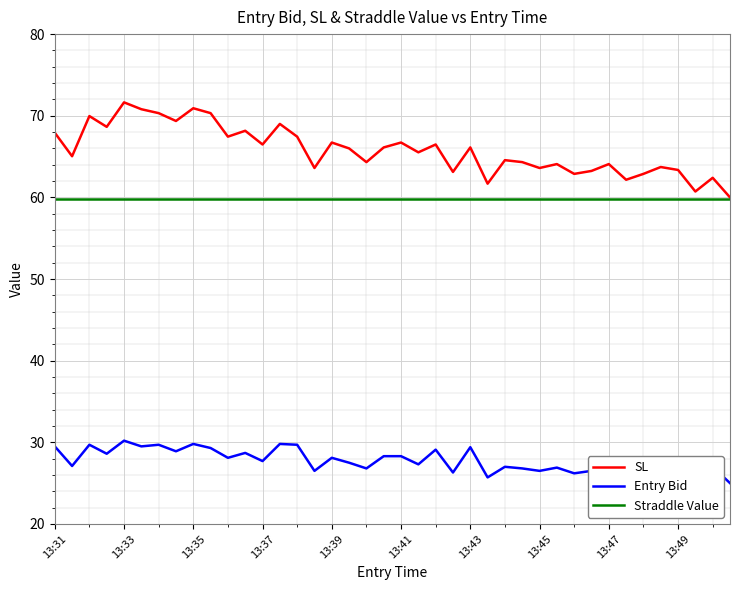

True or false: Entry Bid and Straddle Value intersect in this chart.

False